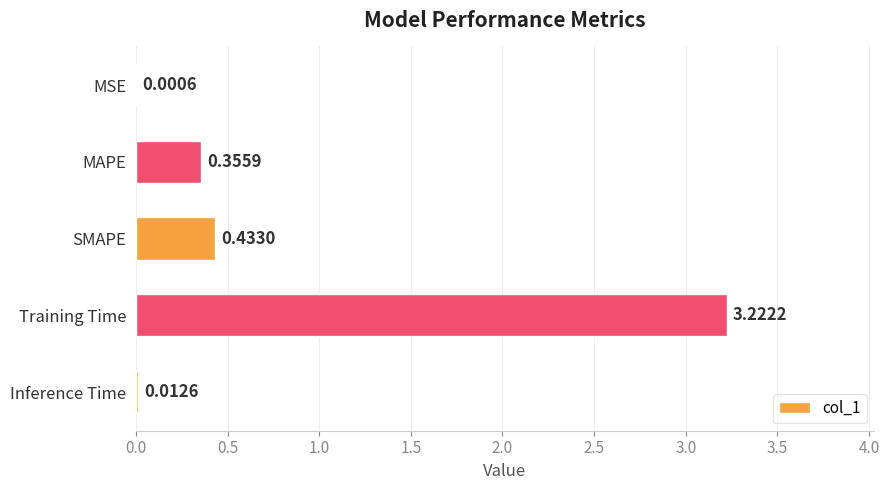

What is the sum of all values?

4.0